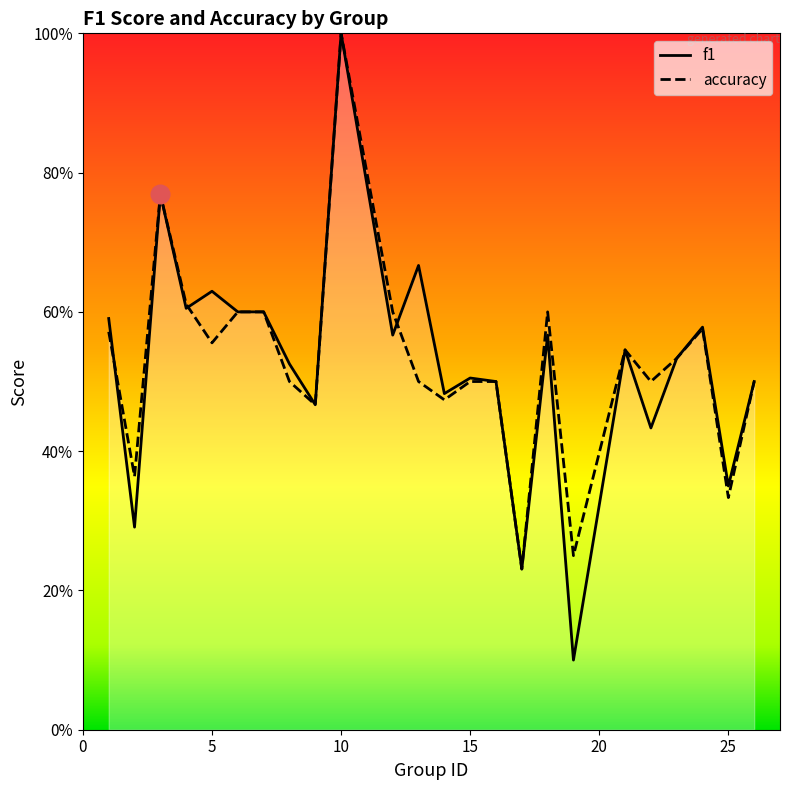

At which category is the sum across all series the highest?

10